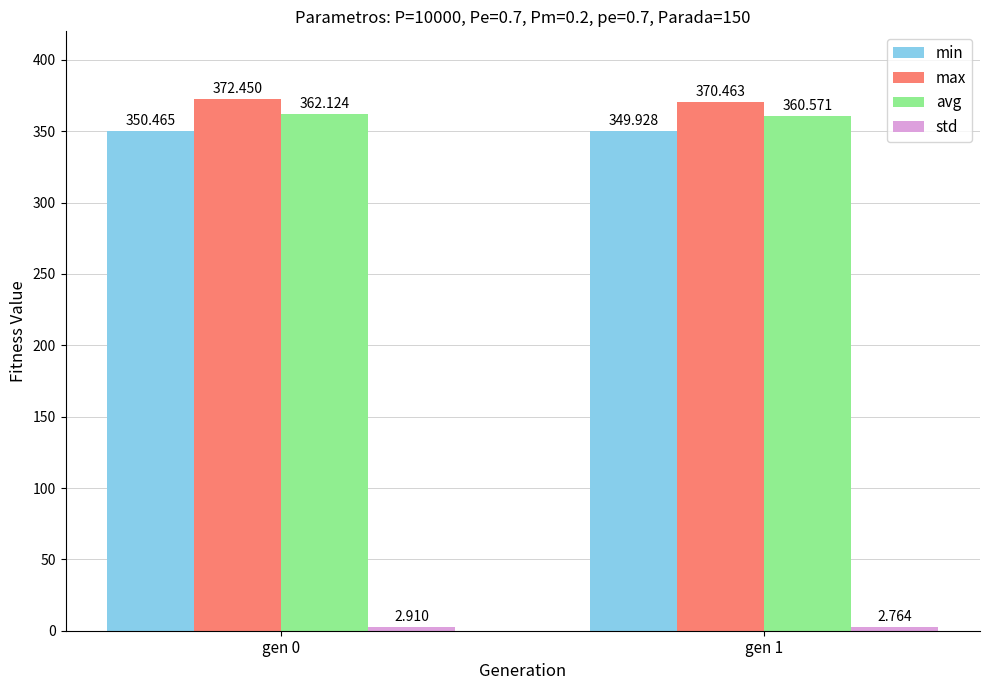

How many categories are shown in the chart?

2